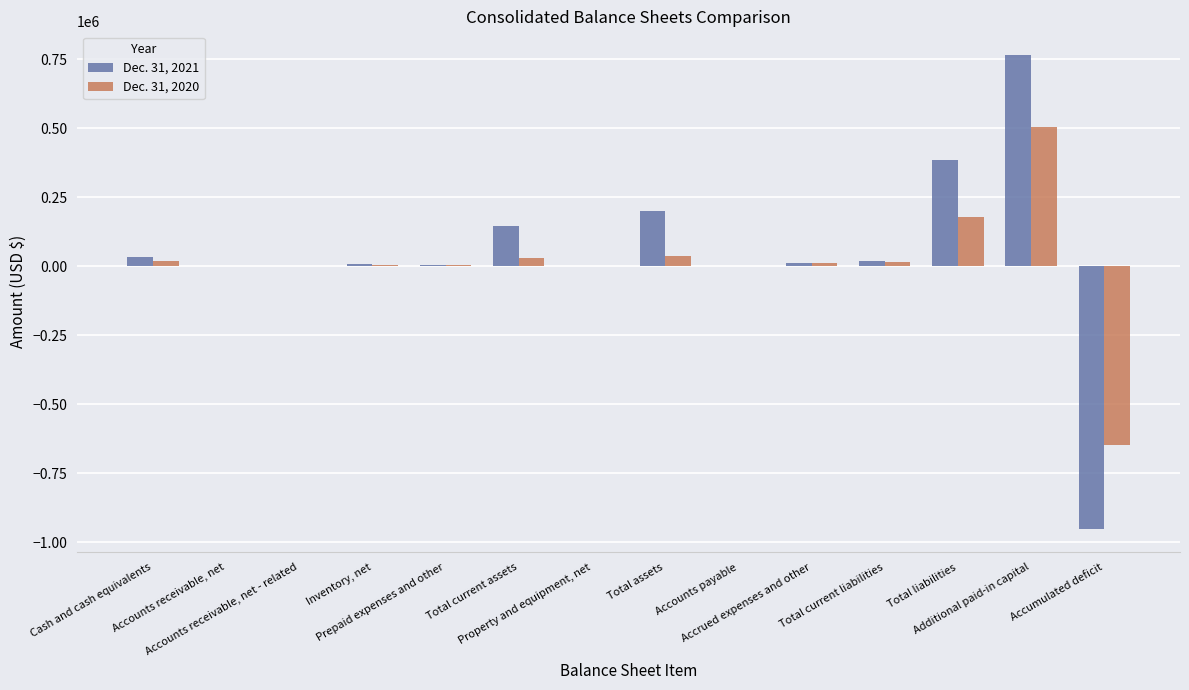

At which label does Dec. 31, 2020 reach its peak?

Additional paid-in capital